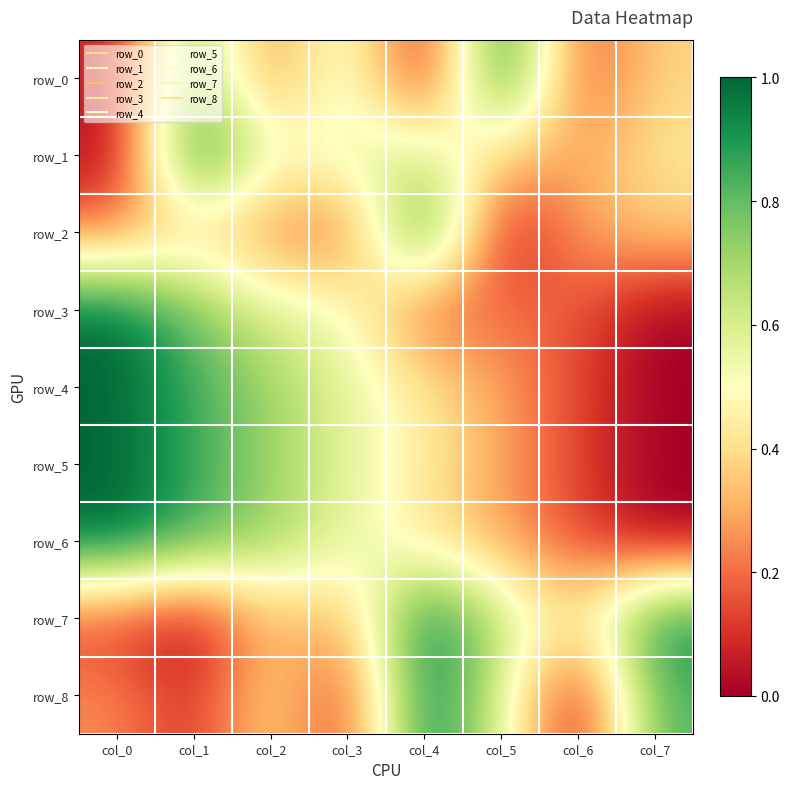

The row_8 series shows 0.3 at col_0. True or false?

True